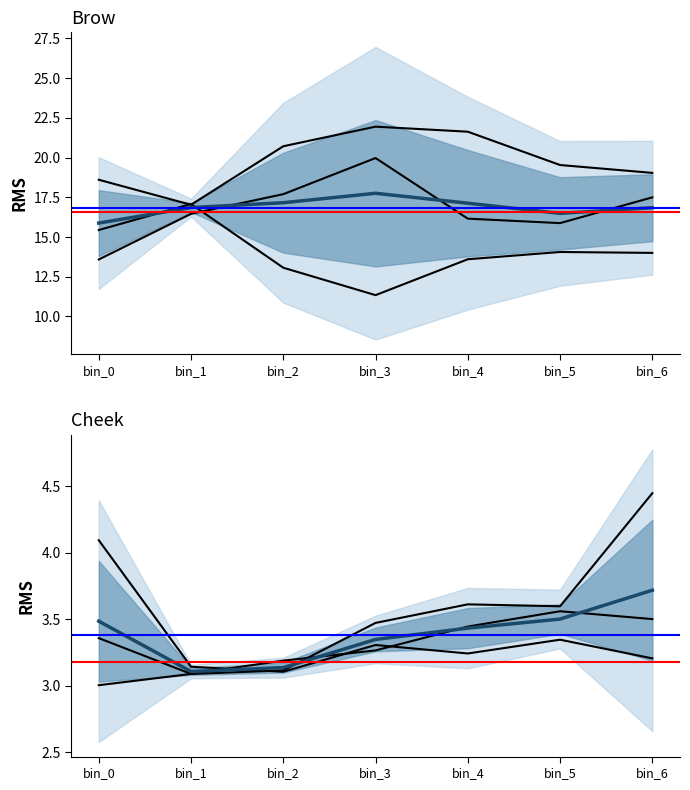

How many distinct data groups are displayed?

6